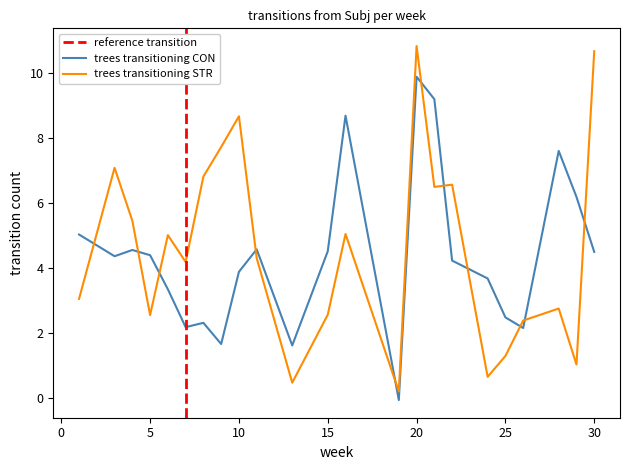

Reading left to right, transcribe all the data shown in this chart.

CON: 1=5.0	3=4.4	4=4.6	5=4.4	6=3.4	7=2.2	8=2.3	9=1.7	10=3.9	11=4.6	13=1.6	15=4.5	16=8.7	19=-0.1	20=9.9	21=9.2	22=4.2	24=3.7	25=2.5	26=2.2	28=7.6	29=6.2	30=4.5
STR: 1=3.1	3=7.1	4=5.5	5=2.6	6=5.0	7=4.2	8=6.8	9=7.7	10=8.7	11=4.3	13=0.5	15=2.6	16=5.1	19=0.2	20=10.8	21=6.5	22=6.6	24=0.7	25=1.3	26=2.4	28=2.8	29=1.0	30=10.7